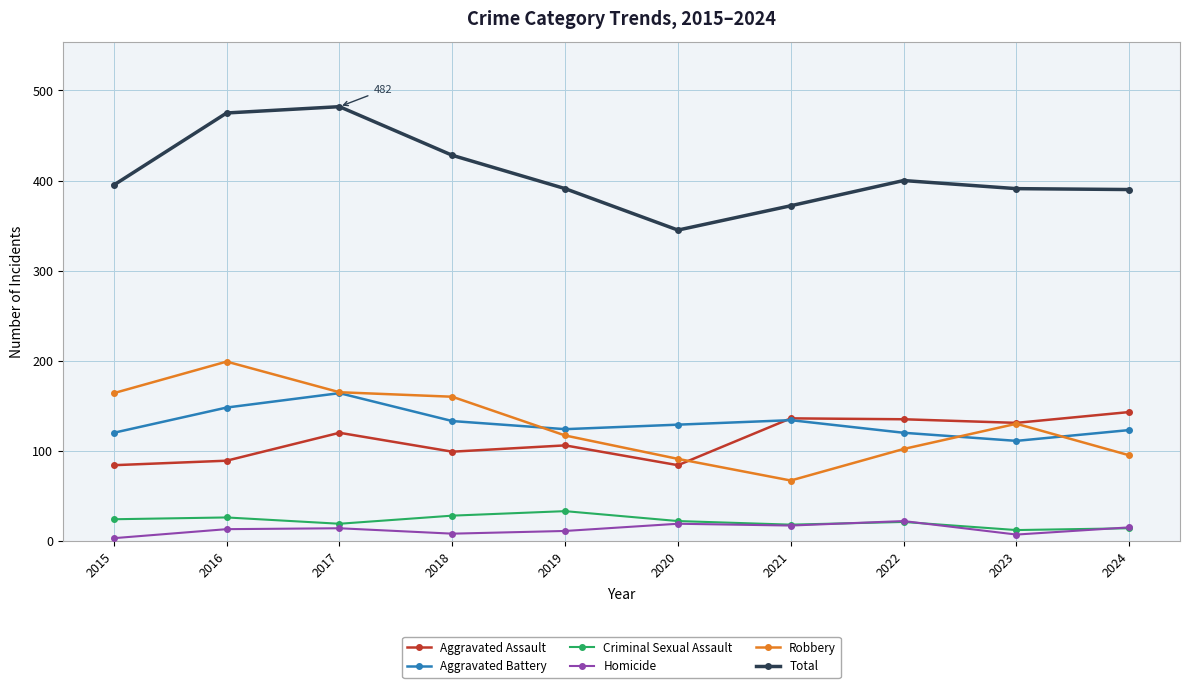

Between 2017 and 2019, which series saw the biggest shift?

Total